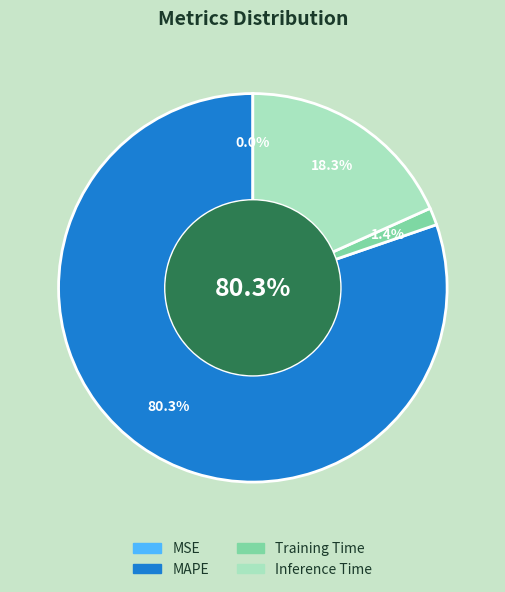

Combined, what portion of the pie is MSE and Training Time?

1.4%